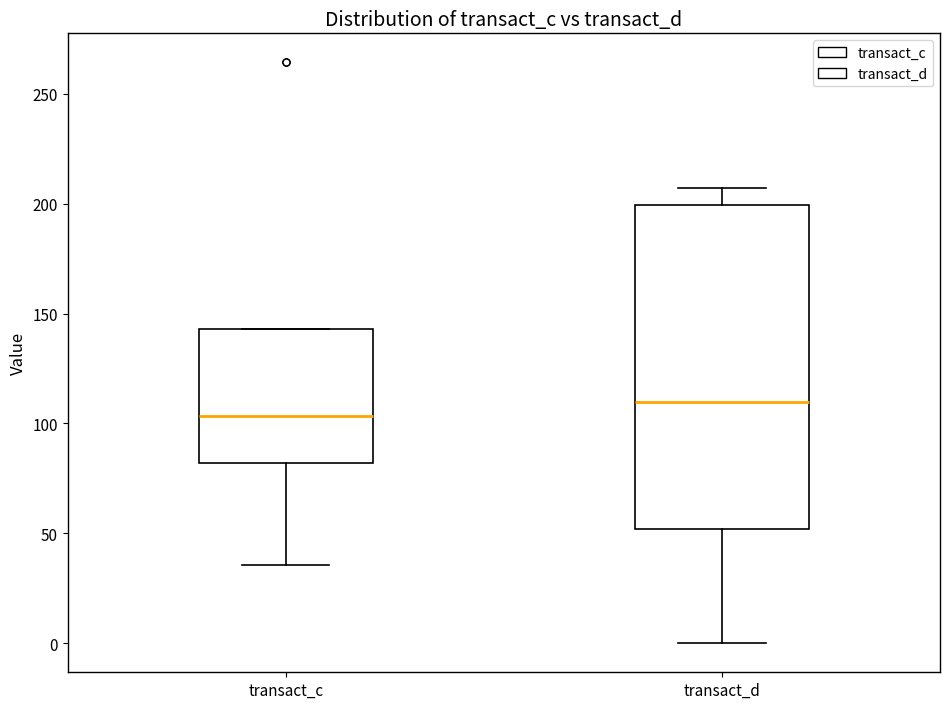

Which box is the tallest, from its lower edge to its upper edge?

transact_d